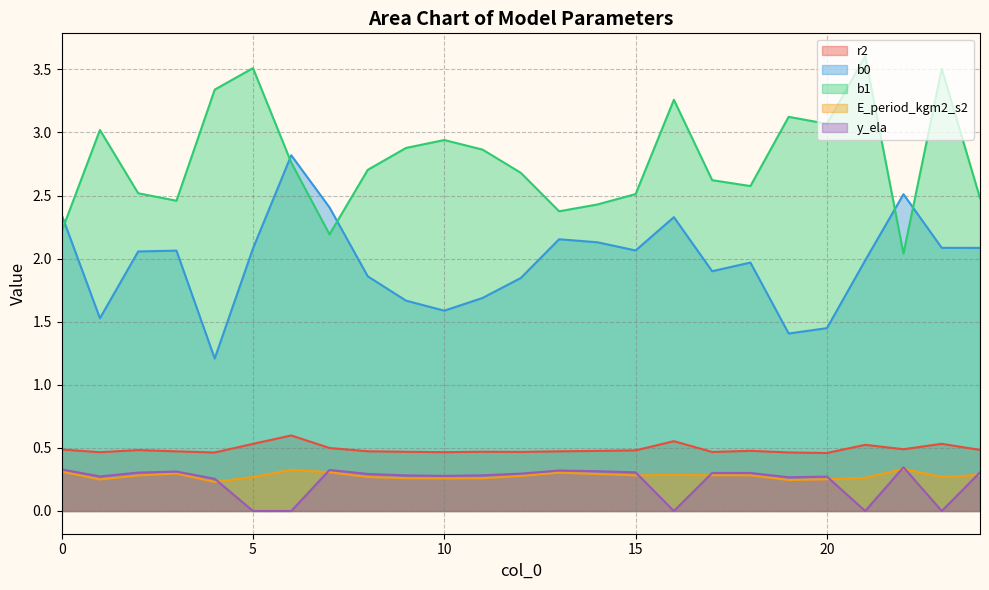

Which series has the largest total across all categories?

b1